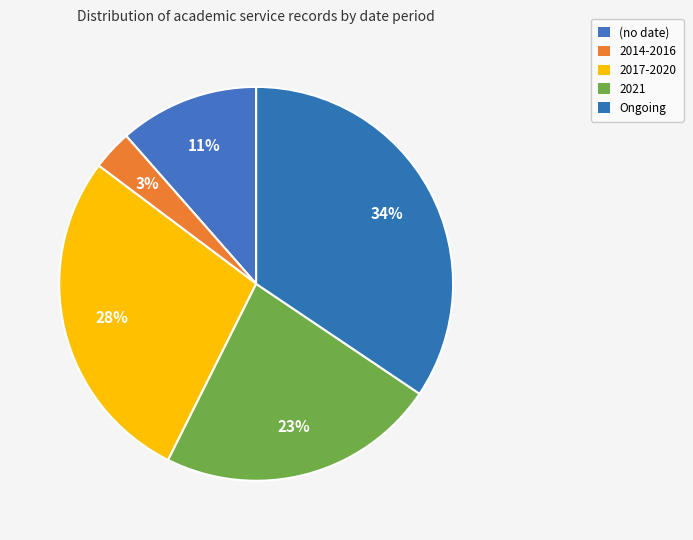

Combined, what portion of the pie is 2014-2016 and 2021?

26.2%